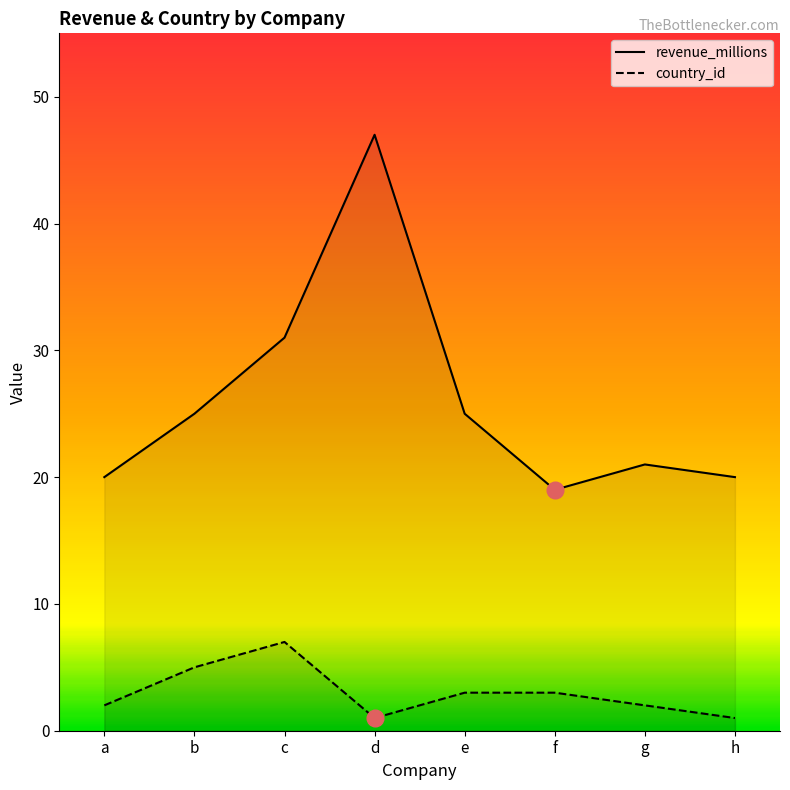

What is the minimum value shown in the chart?

1